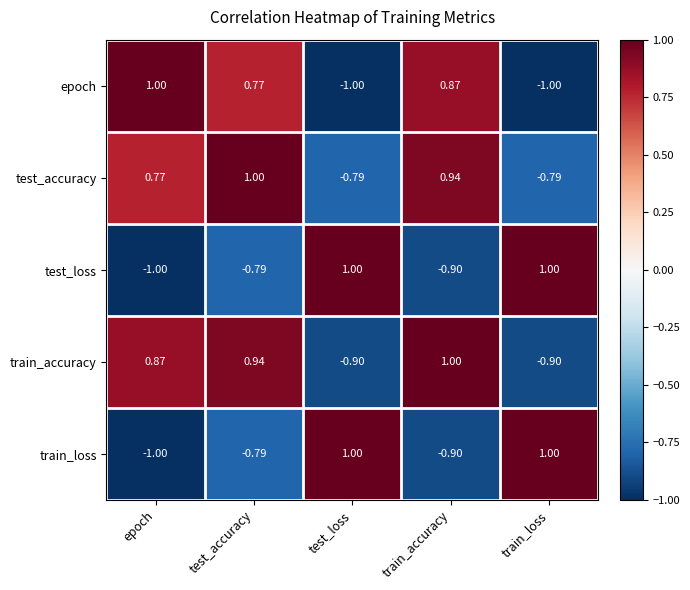

At which label is train_accuracy closest to 0?

epoch